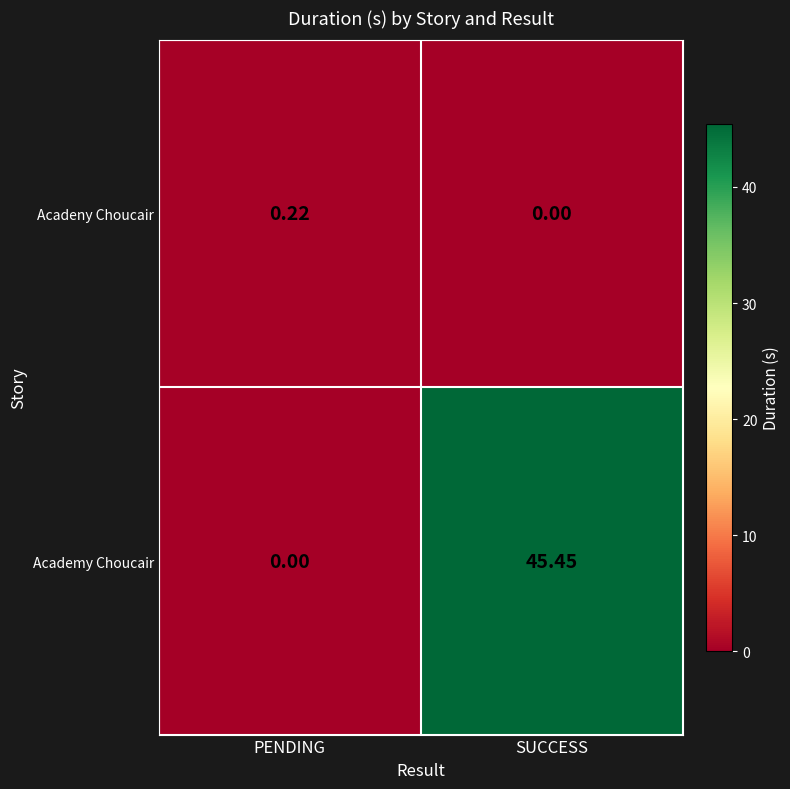

List the labels in order of Acadeny Choucair value, largest first.

PENDING, SUCCESS